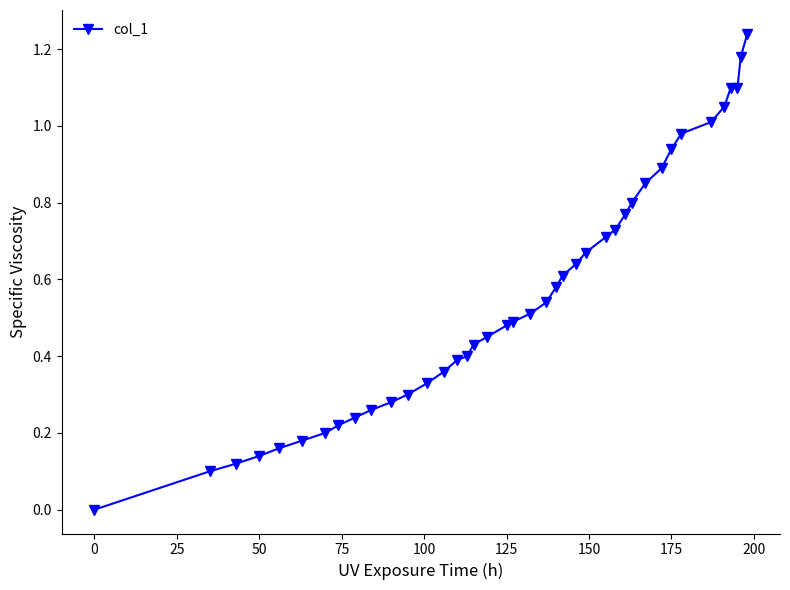

What is the sum of all values?

22.4